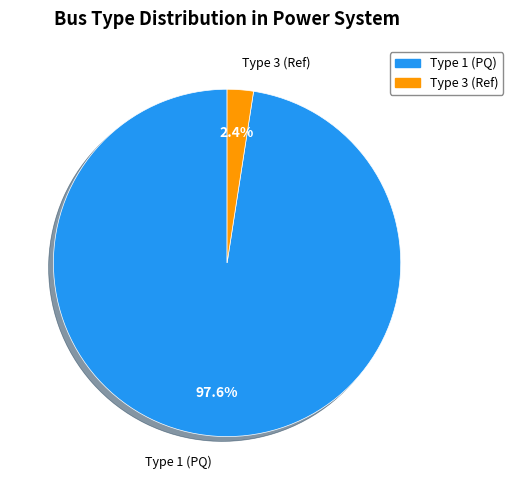

Is there any slice that represents more than half of the pie?

Yes